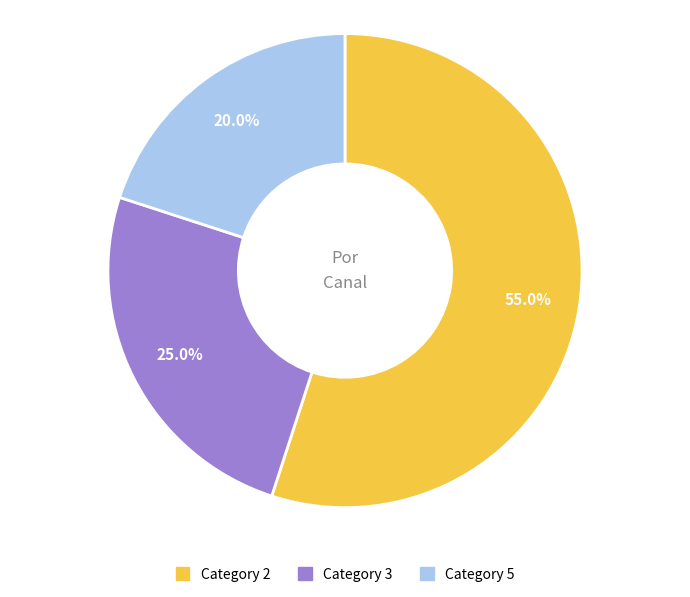

Does any single category account for the majority?

Yes